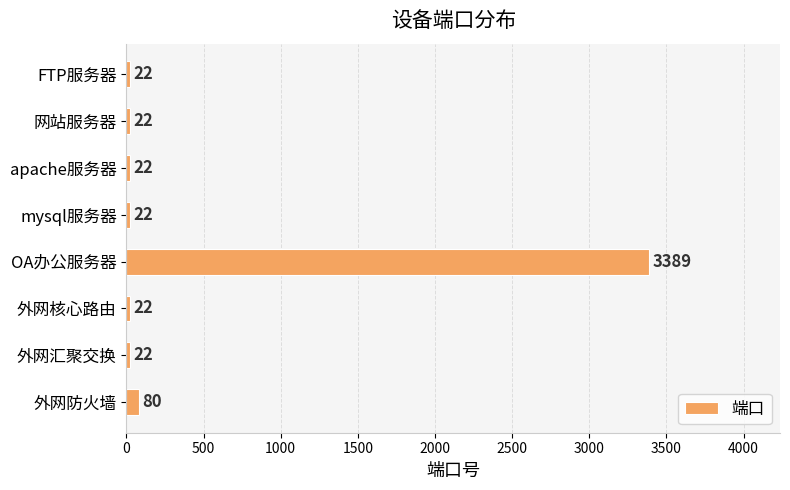

Approximately how many times larger is the value at 网站服务器 compared to apache服务器?

1.0